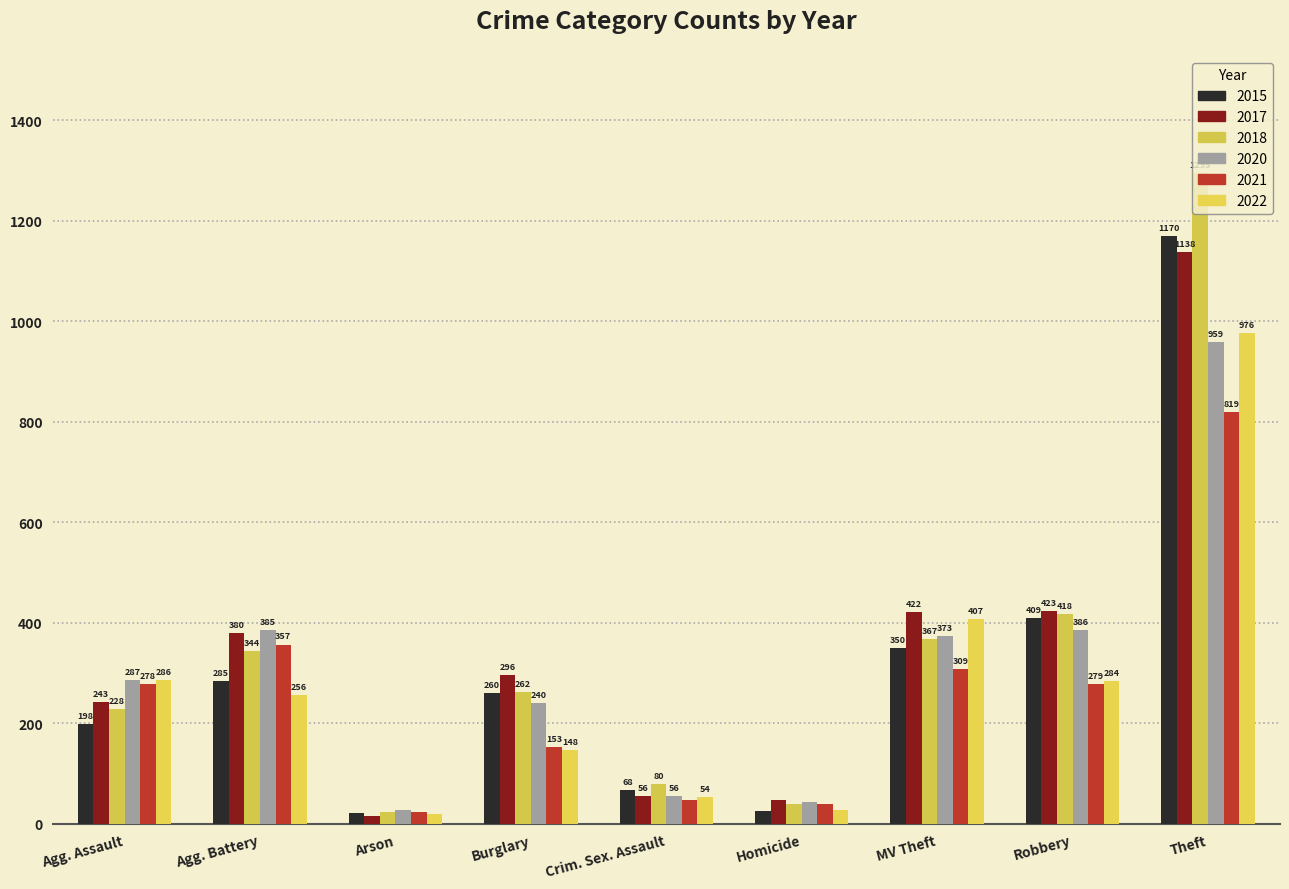

What are all the series names shown in the legend?

2015, 2017, 2018, 2020, 2021, 2022